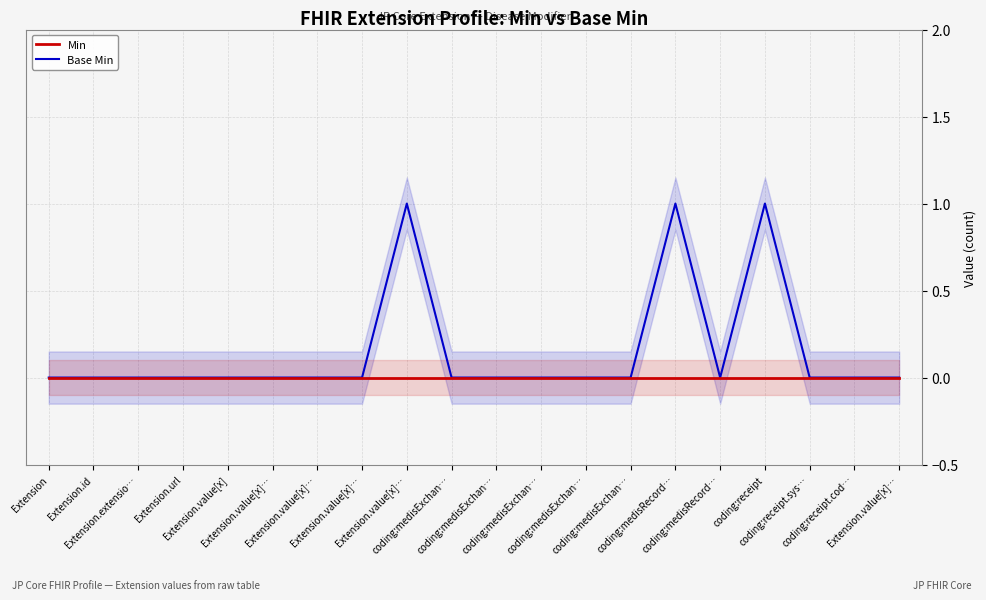

Does the chart have visible grid lines?

Yes